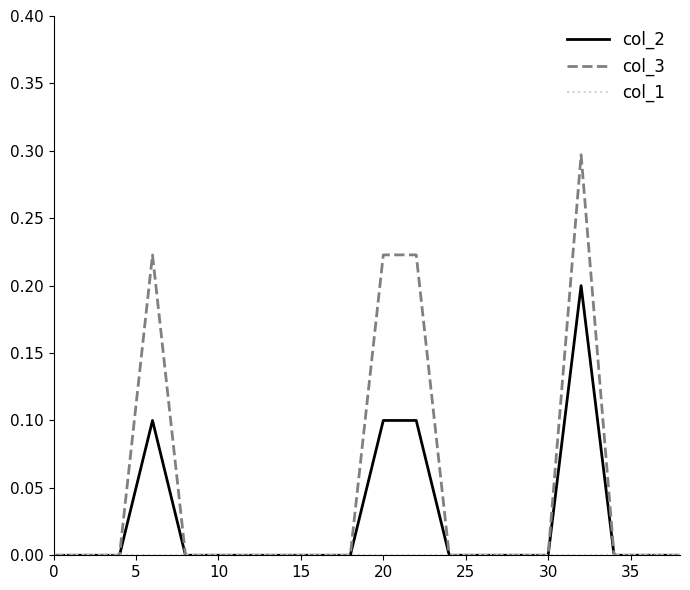

Which series has the largest total across all categories?

col_3